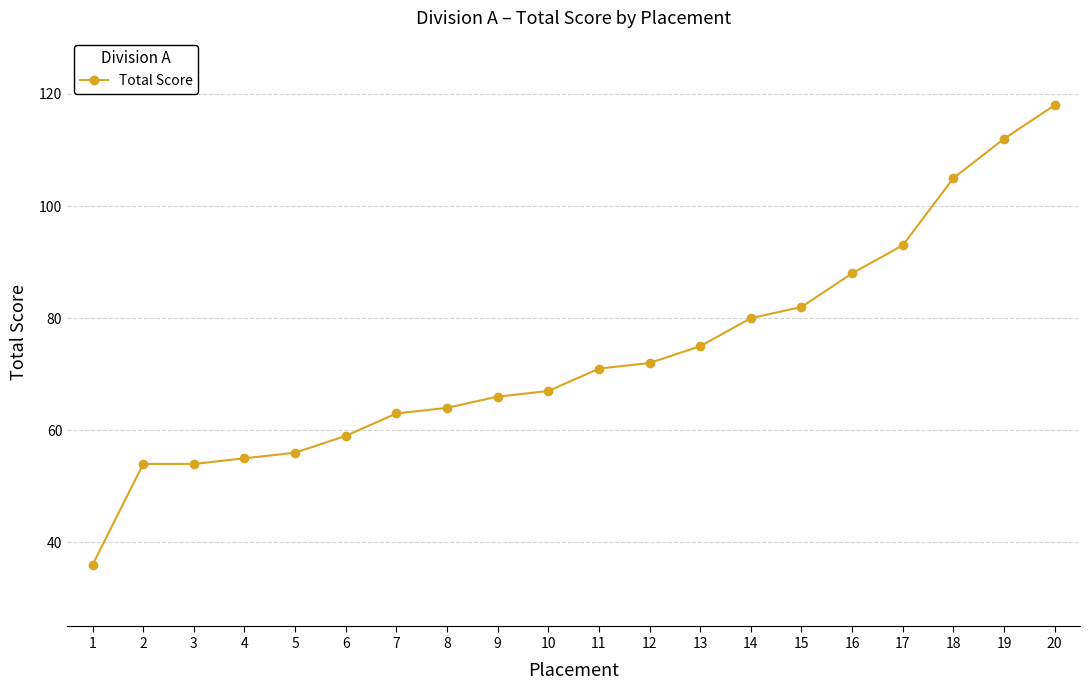

What is the sum of all values?

1470